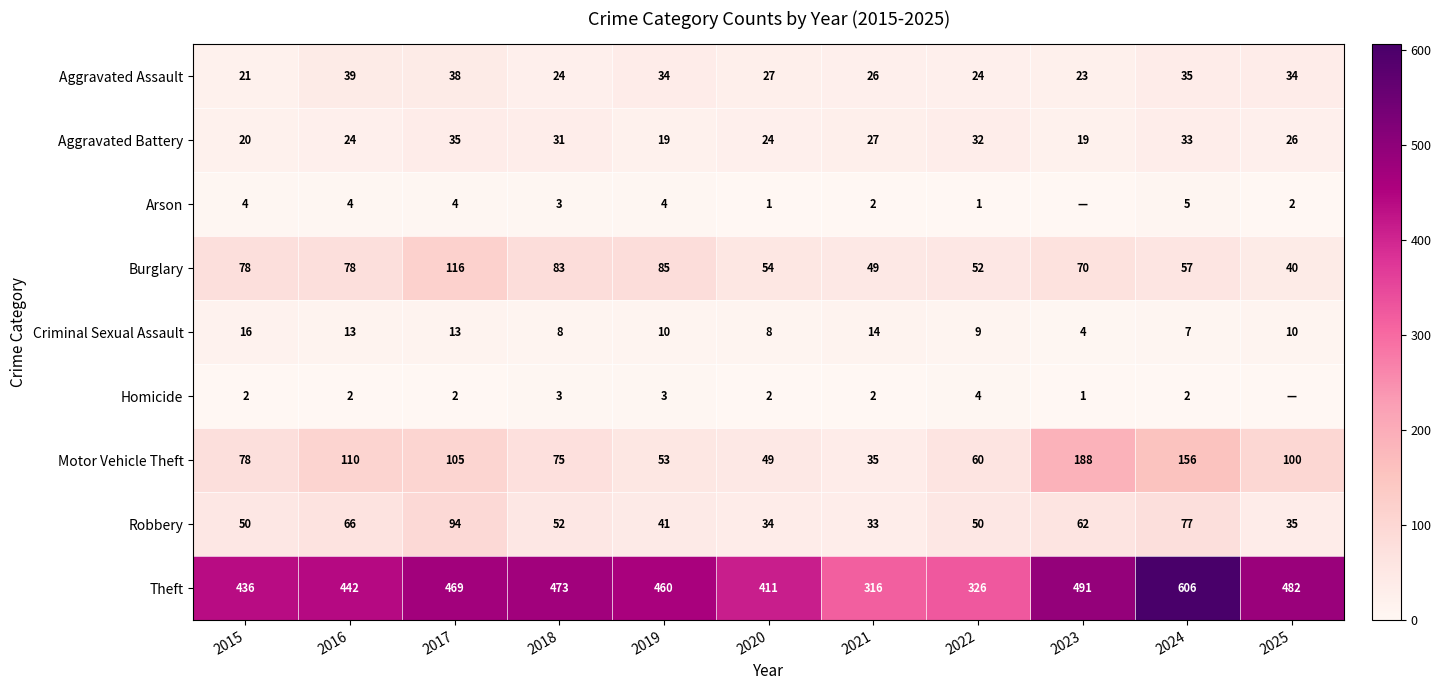

The value of Arson at 2021 is 1. True or false?

False